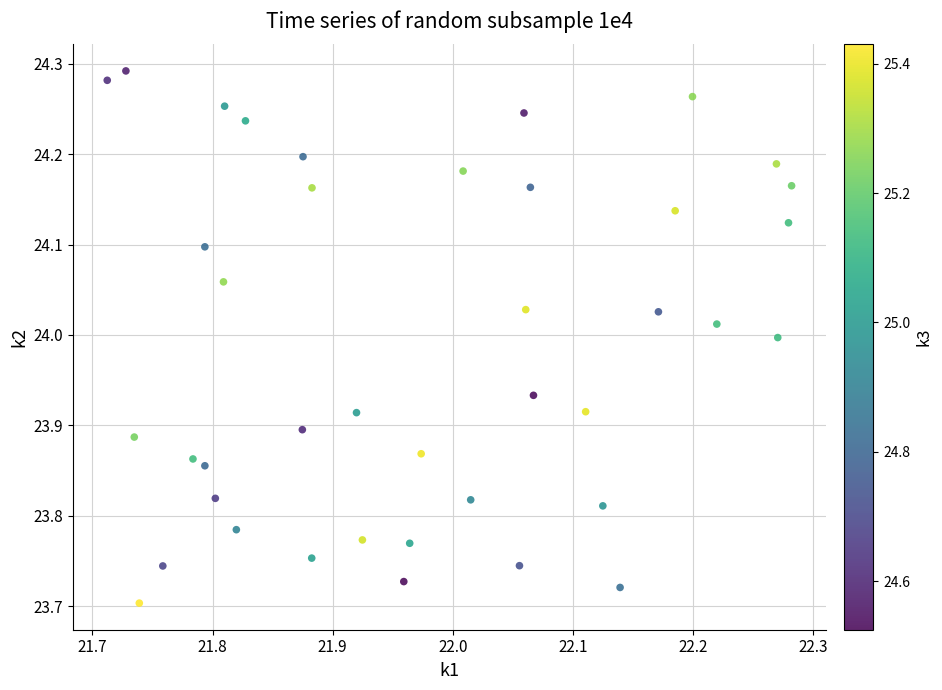

What is the range of Y values (max minus min)?

0.6